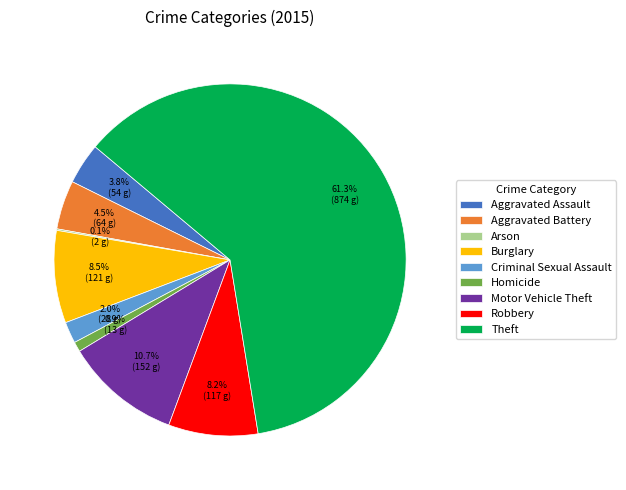

Between Motor Vehicle Theft and Theft, which is larger?

Theft